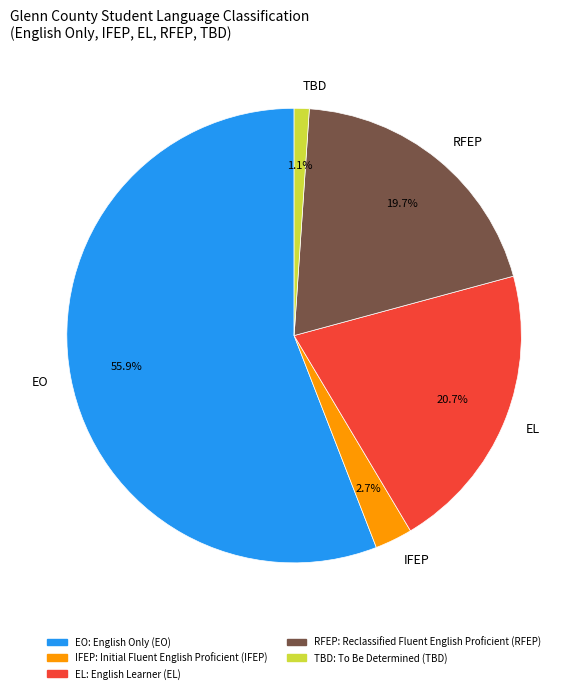

Do RFEP and IFEP together represent more than half of the pie?

No